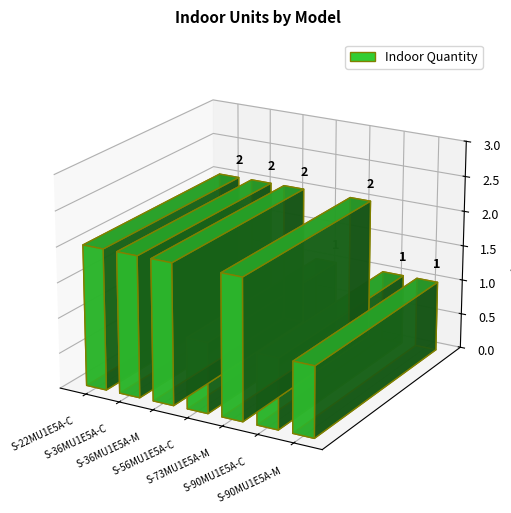

How many distinct data groups are displayed?

1